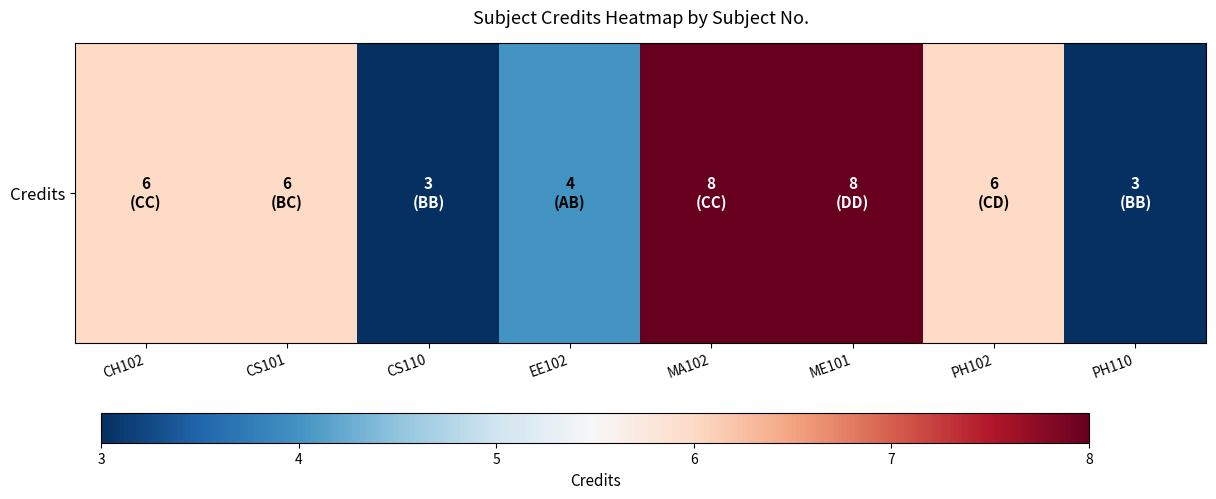

Reading left to right, list all the values displayed in this chart.

CH102=6	CS101=6	CS110=3	EE102=4	MA102=8	ME101=8	PH102=6	PH110=3